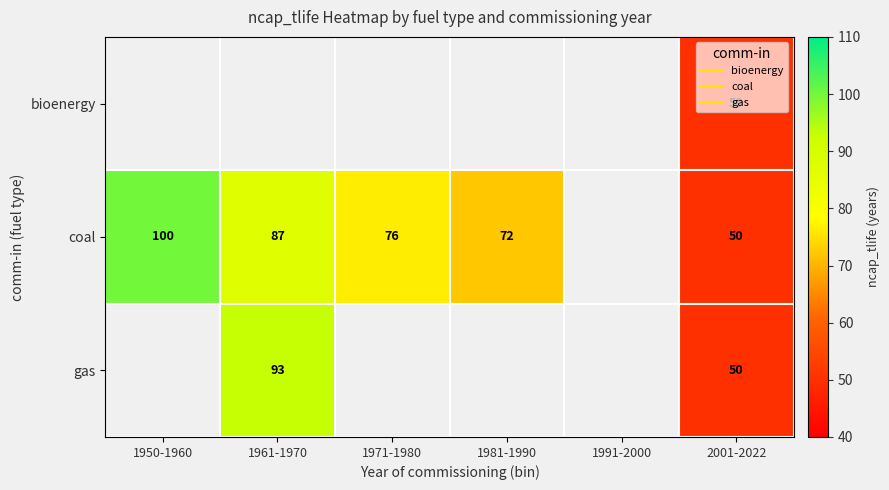

The bioenergy series shows 50.0 at 2001-2022. True or false?

True